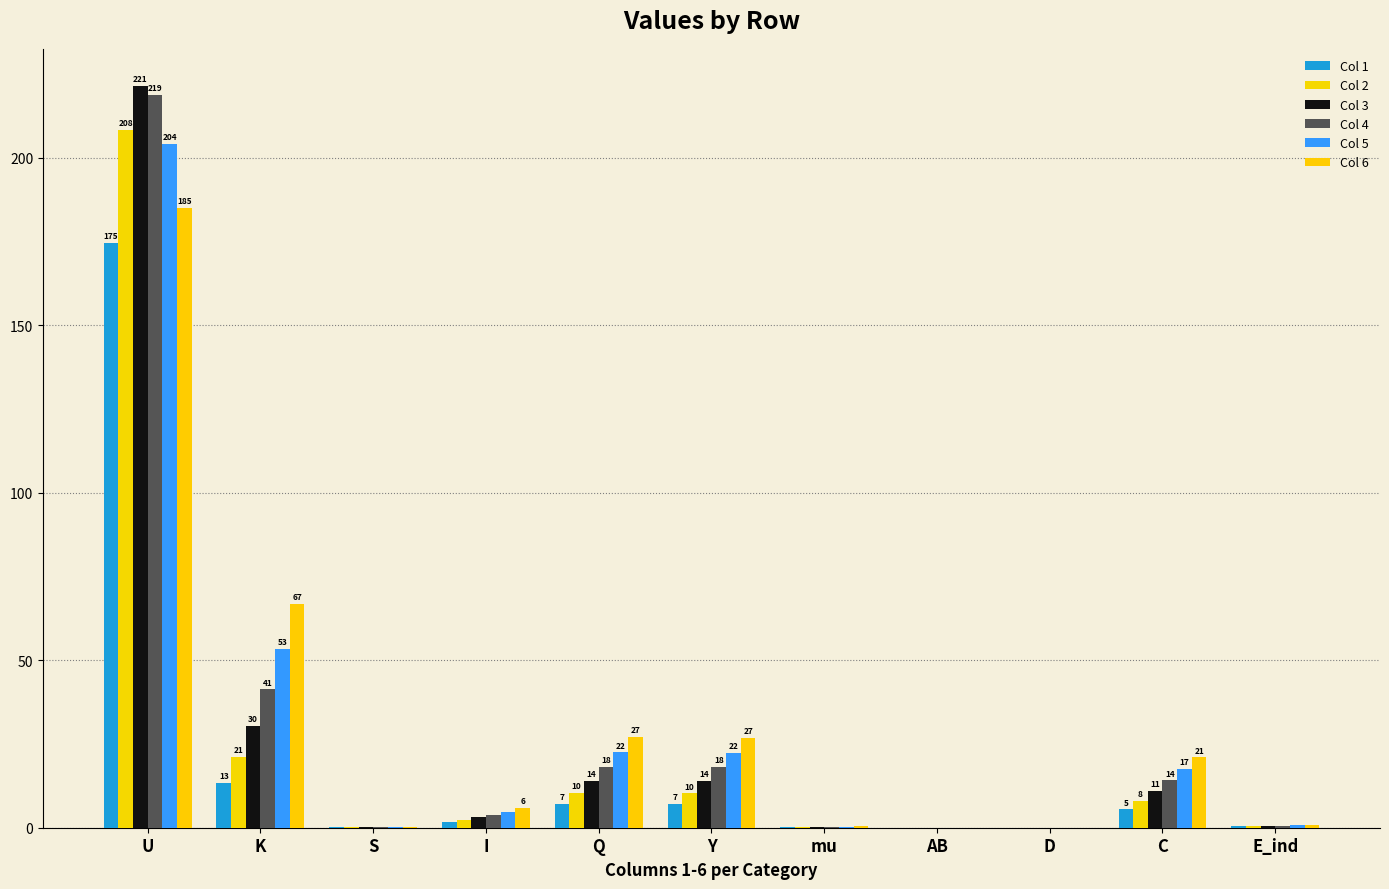

Is the value of Col 1 at AB greater than the value of Col 2 at U?

No